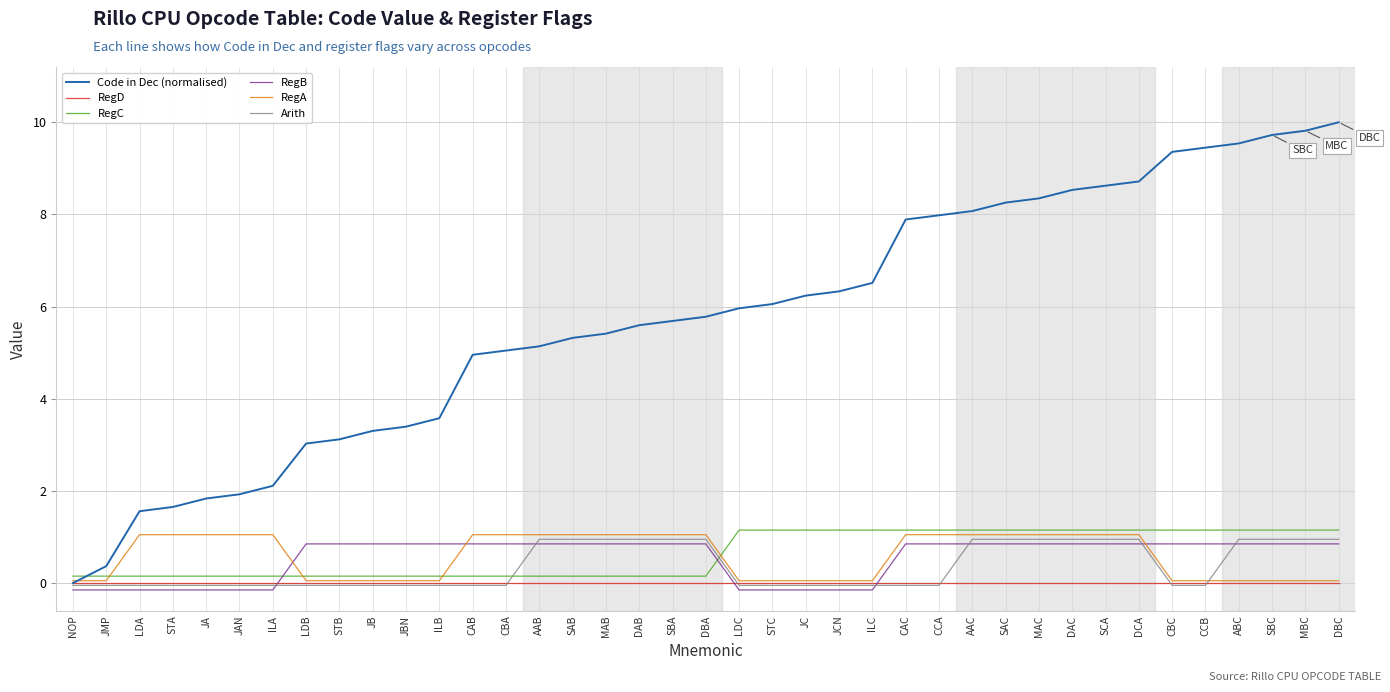

Which series has the largest range (max minus min)?

Code in Dec (normalised)